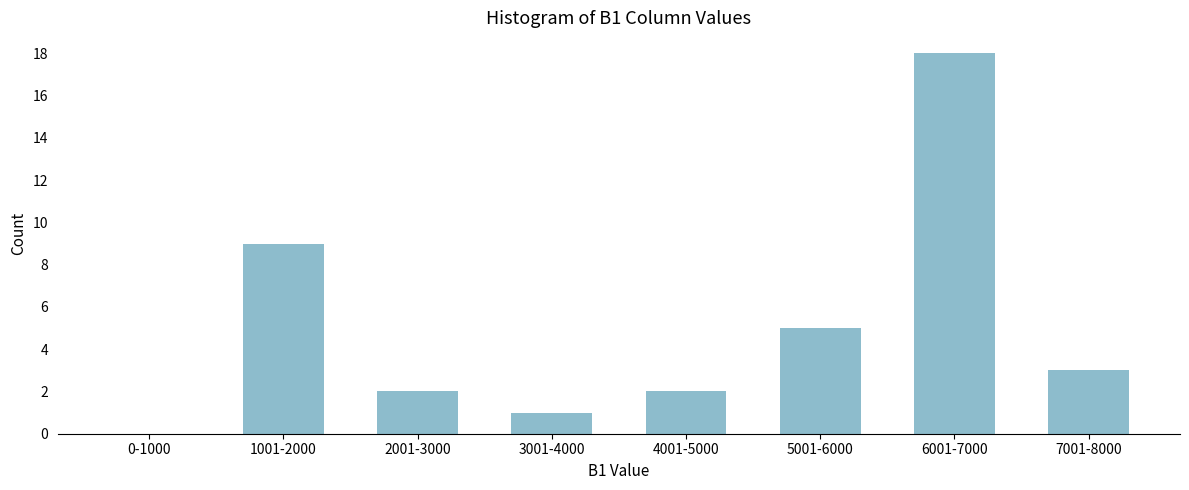

Reading left to right, transcribe all the data shown in this chart.

0-1000=0	1001-2000=9	2001-3000=2	3001-4000=1	4001-5000=2	5001-6000=5	6001-7000=18	7001-8000=3